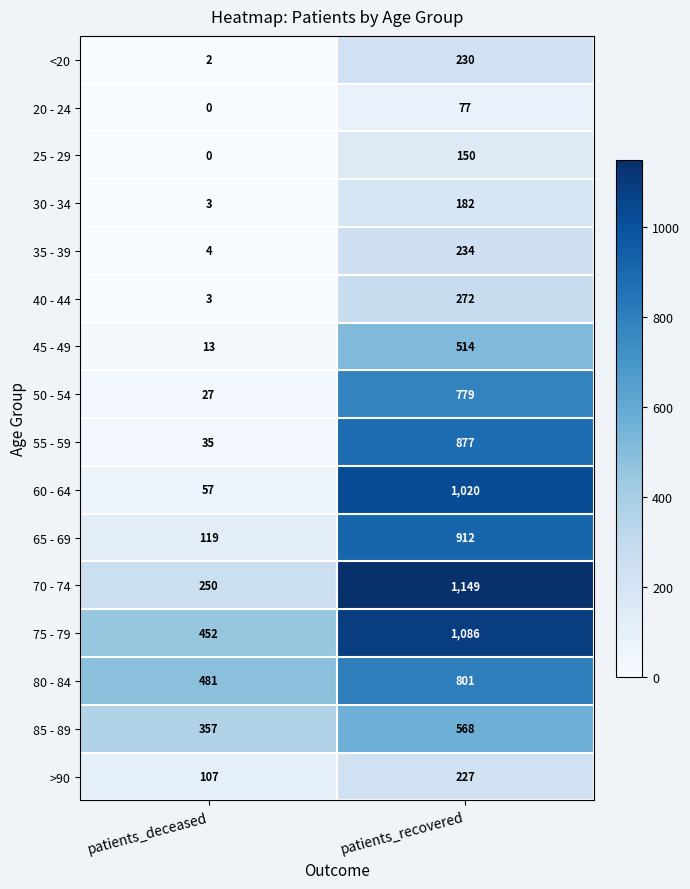

What is the difference between the 25 - 29 values at patients_recovered and patients_deceased?

150